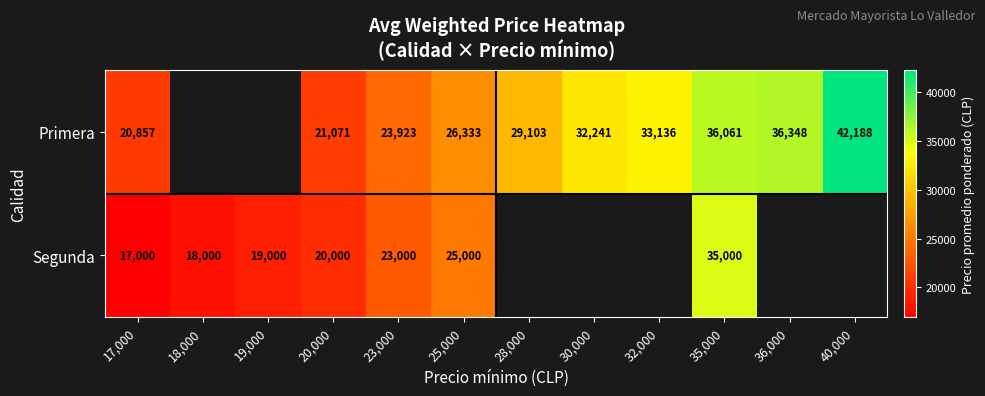

Between 20,000 and 40,000, which is larger?

40,000